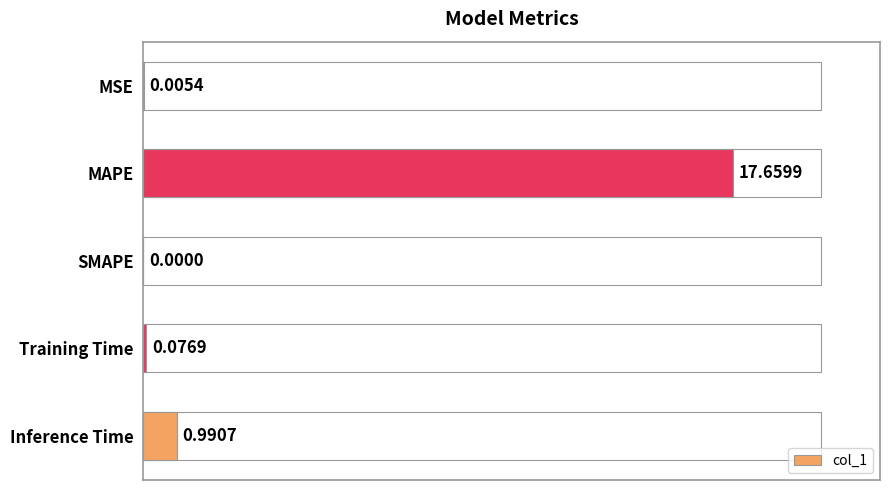

Reading left to right, what are all the values shown in this chart?

0.0	17.7	0.0	0.1	1.0